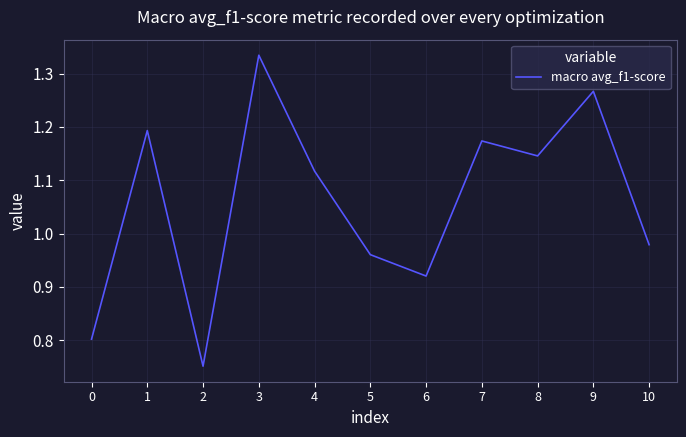

At which category does the data reach its first local peak?

1